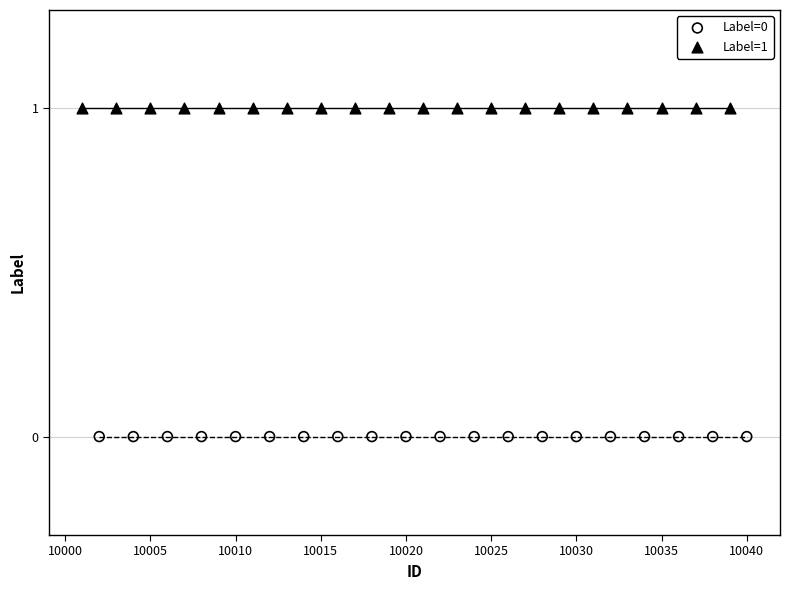

Which series reaches the minimum Y coordinate?

Label=0